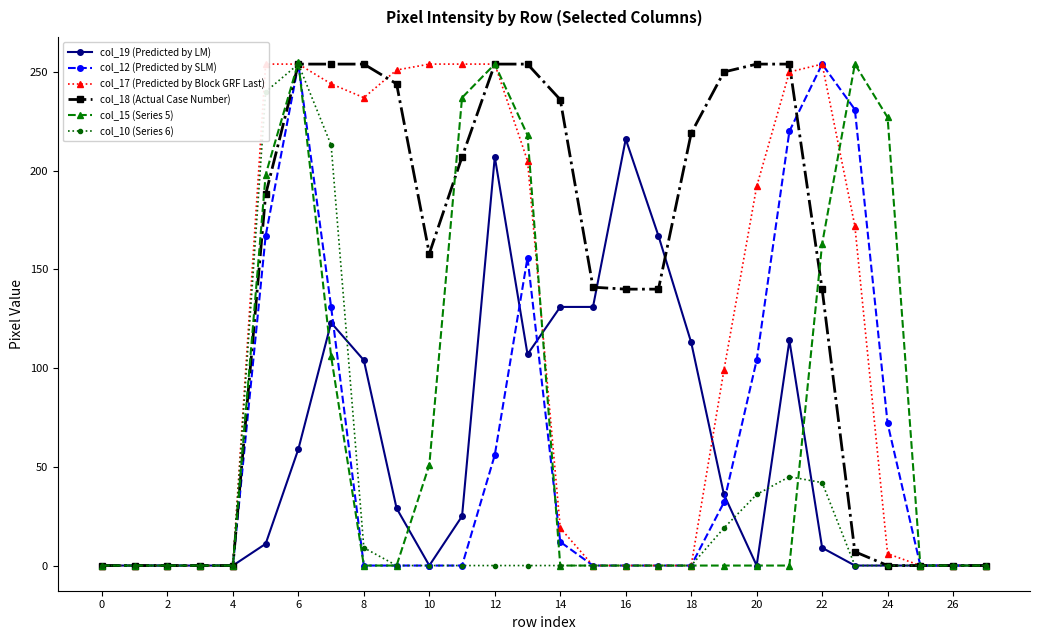

Is the value of col_19 (Predicted by LM) at 6 greater than the value of col_15 (Series 5) at 24?

No